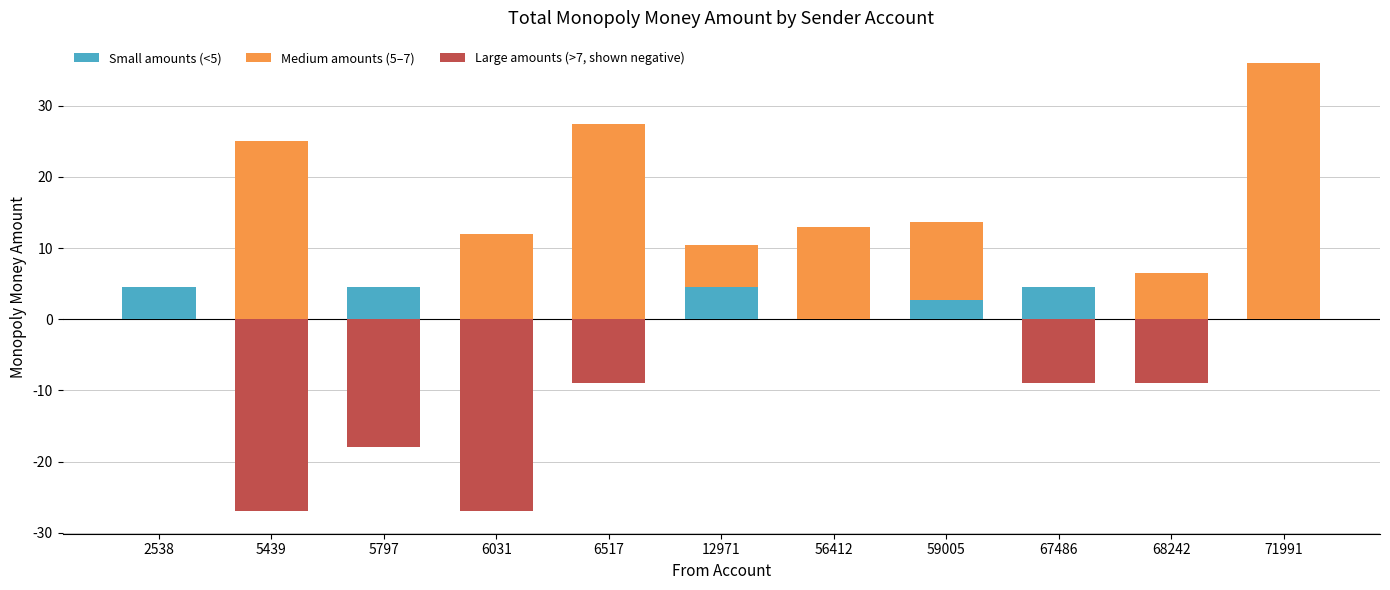

Reading right to left, extract all data points from this chart.

Small amounts (<5): 0.0	0.0	4.5	2.6	0.0	4.5	0.0	0.0	4.5	0.0	4.5
Medium amounts (5–7): 36.0	6.5	0.0	11.0	13.0	6.0	27.5	12.0	0.0	25.0	0.0
Large amounts (>7, shown negative): 0.0	-9.0	-9.0	0.0	0.0	0.0	-9.0	-27.0	-18.0	-27.0	0.0